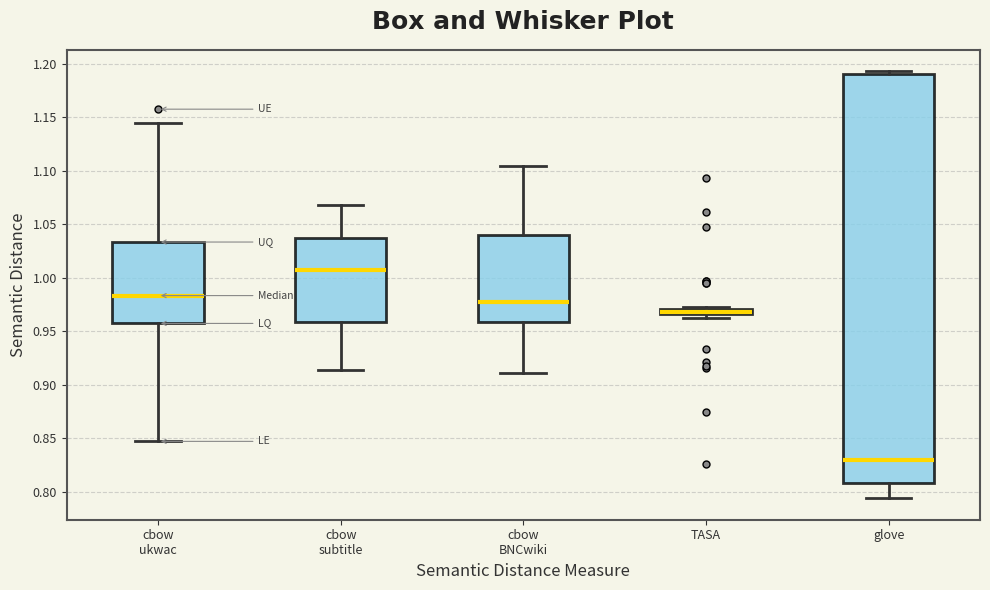

Comparing the boxes themselves (not the whiskers), which one is the tallest?

glove